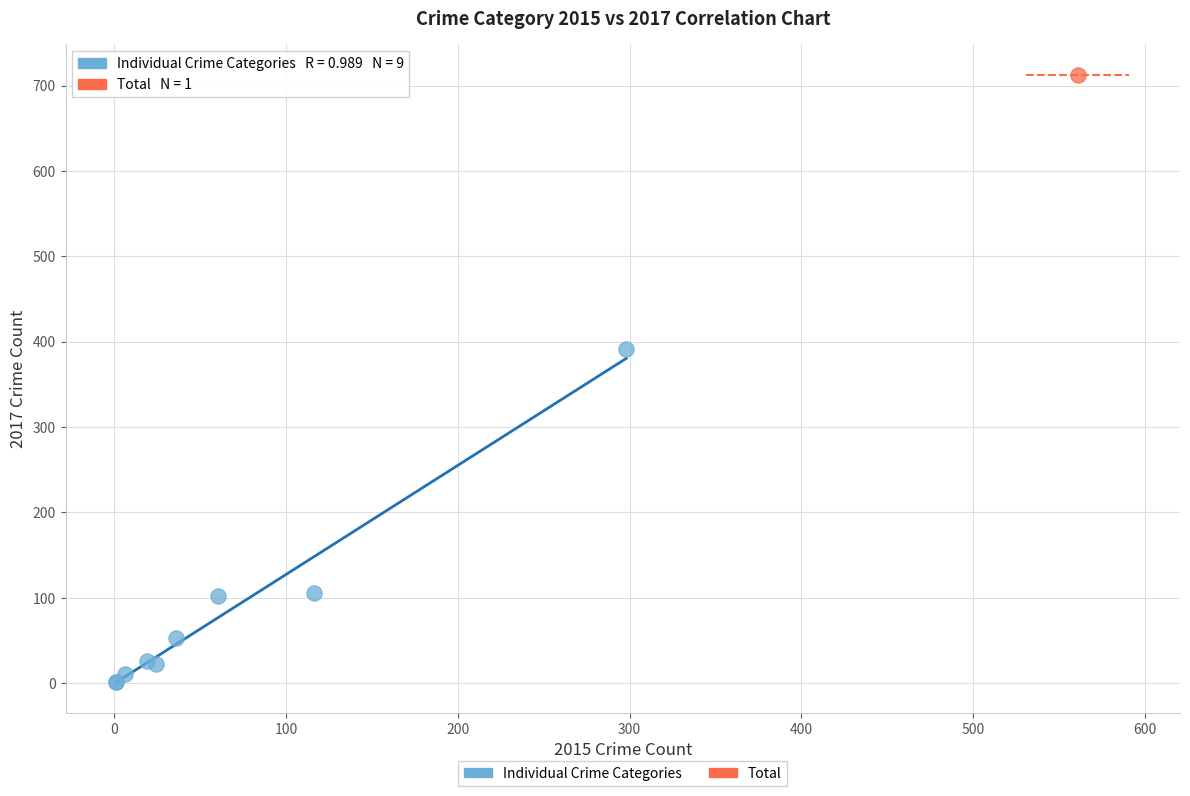

What are all the series names shown in the legend?

Individual Crime Categories, Total